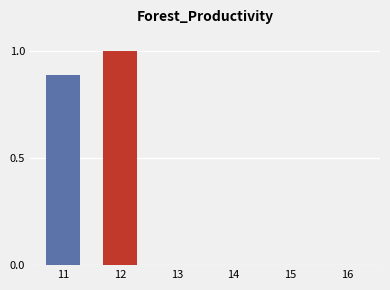

Which series has the widest spread of values?

Value